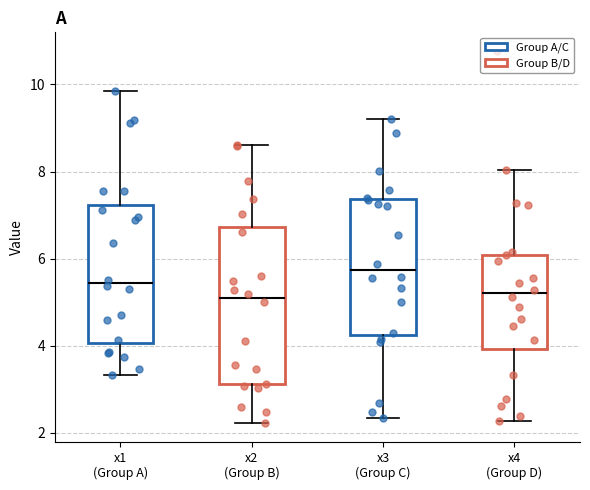

Reading left to right, transcribe this box plot: for each box, give where its median line is, the range the box spans, and where its two whiskers end, as read against the y-axis. The values are not printed on the chart, so give them approximately, as read against the axis.

x1 (Group A): median 5.4, box 4.0 to 7.2, whiskers 3.4 to 9.8
x2 (Group B): median 5.0, box 3.2 to 6.8, whiskers 2.2 to 8.6
x3 (Group C): median 5.8, box 4.2 to 7.4, whiskers 2.4 to 9.2
x4 (Group D): median 5.2, box 4.0 to 6.0, whiskers 2.2 to 8.0